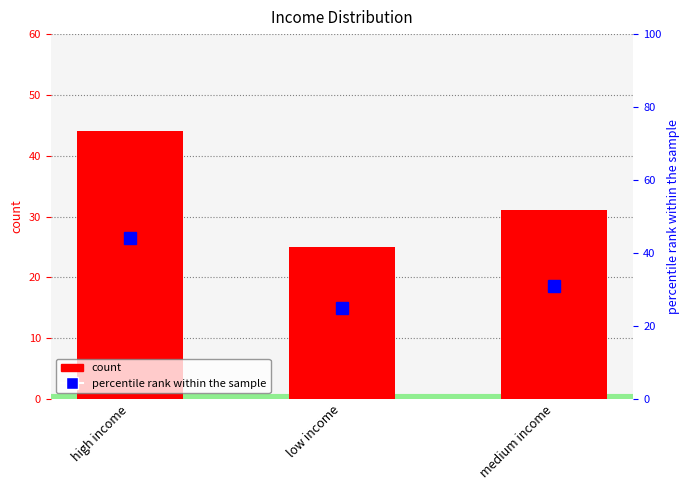

Which series has the widest spread of values?

count